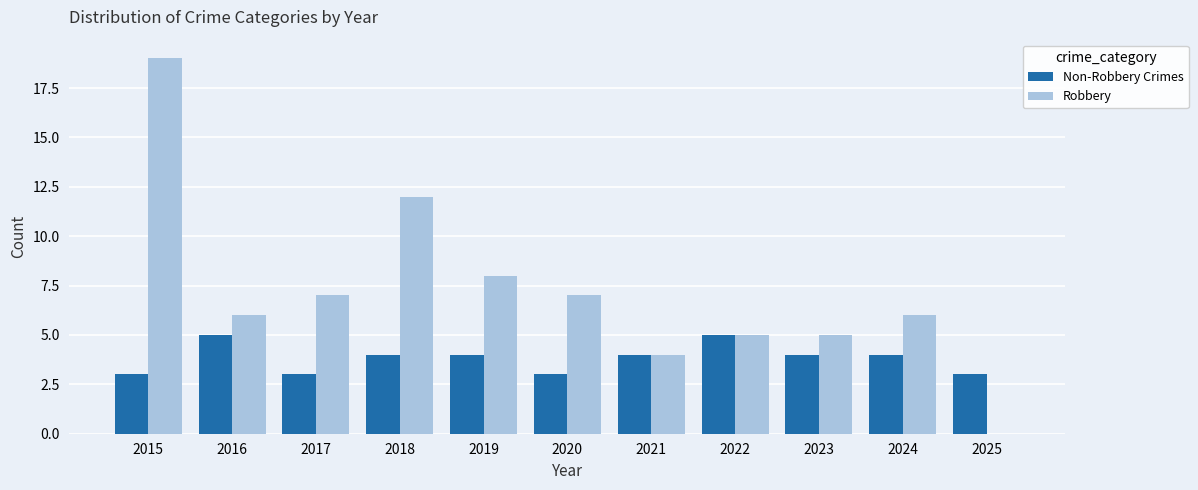

Read the Non-Robbery Crimes value at 2019.

4